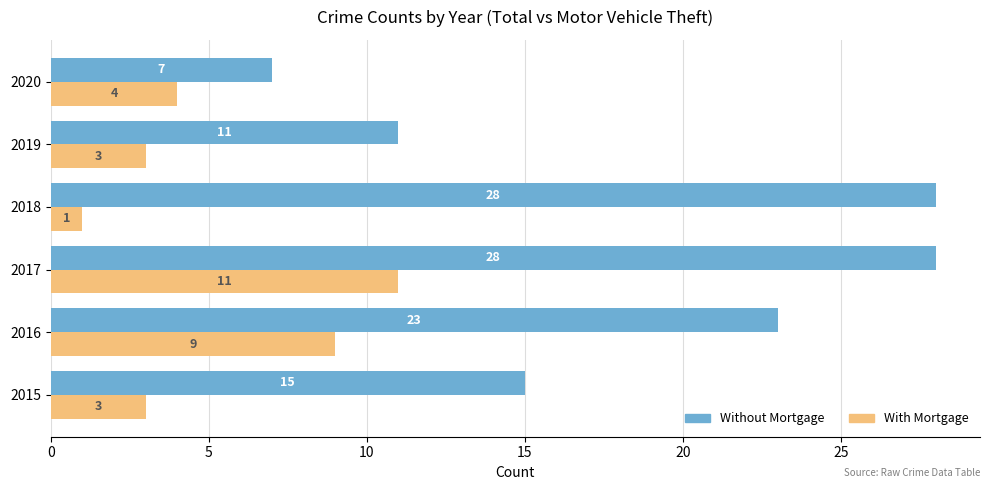

What is the difference between the maximum and minimum values in the With Mortgage series?

10